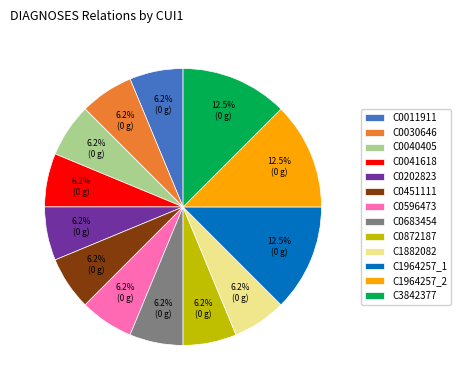

To the nearest percent, what portion does C0041618 represent?

6%